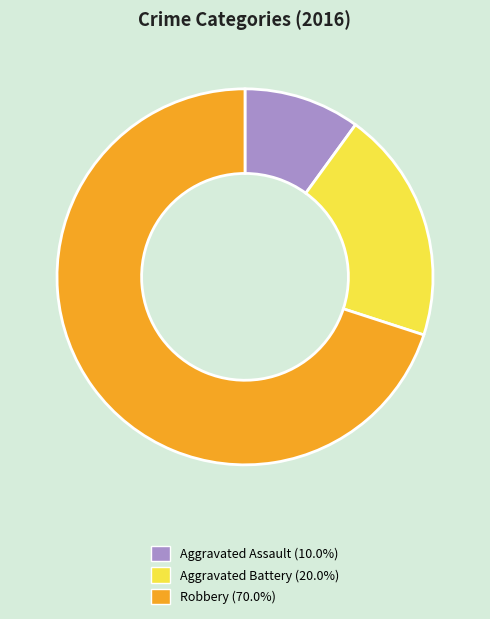

Is it true that Aggravated Battery is 31% of the pie?

False